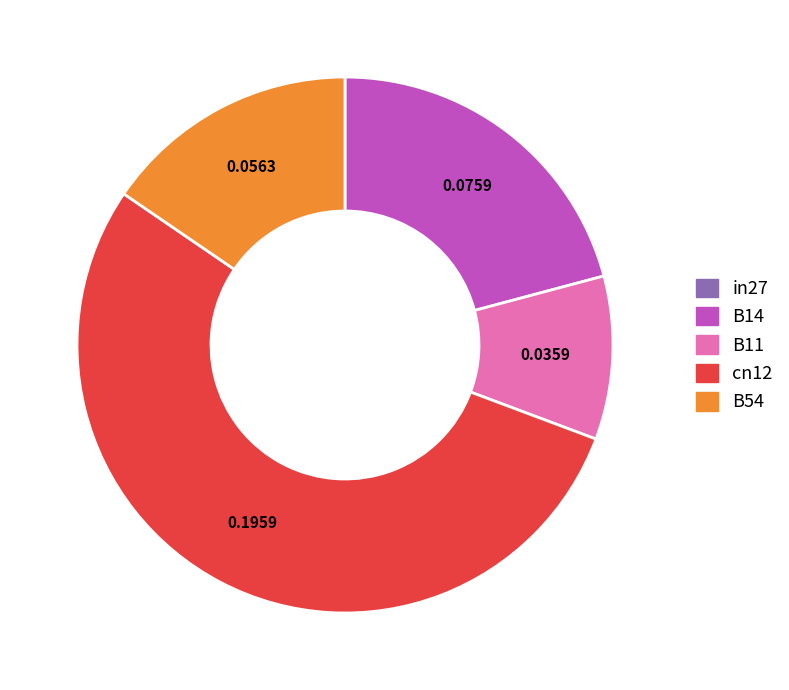

Combined, do B11 and B14 account for over 50%?

No